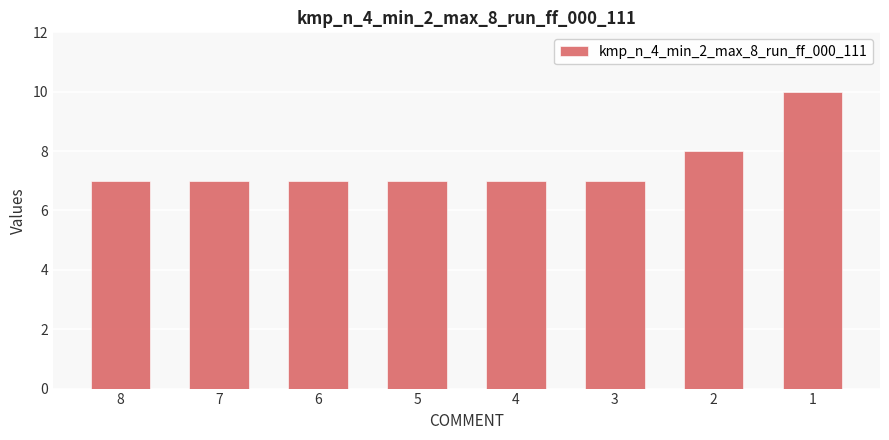

What is the value of the 5th bar from the left?

7